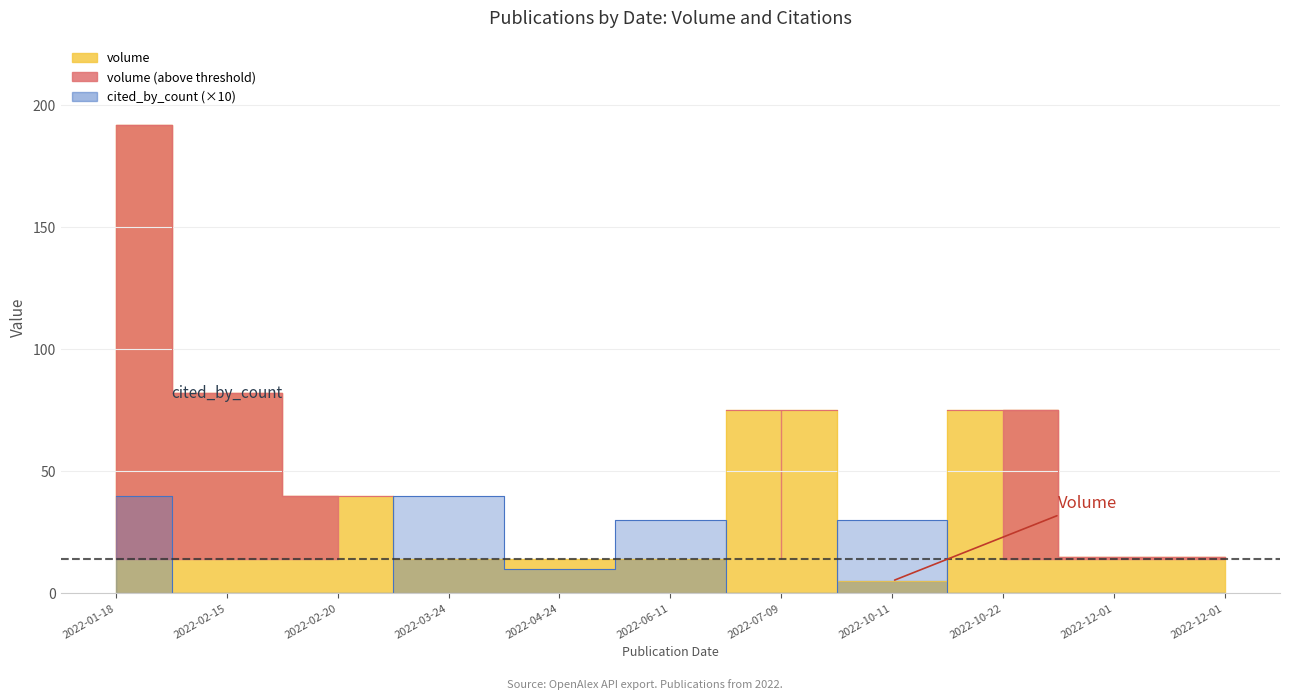

What is the value of the cited_by_count point at the 4th from the left?

40